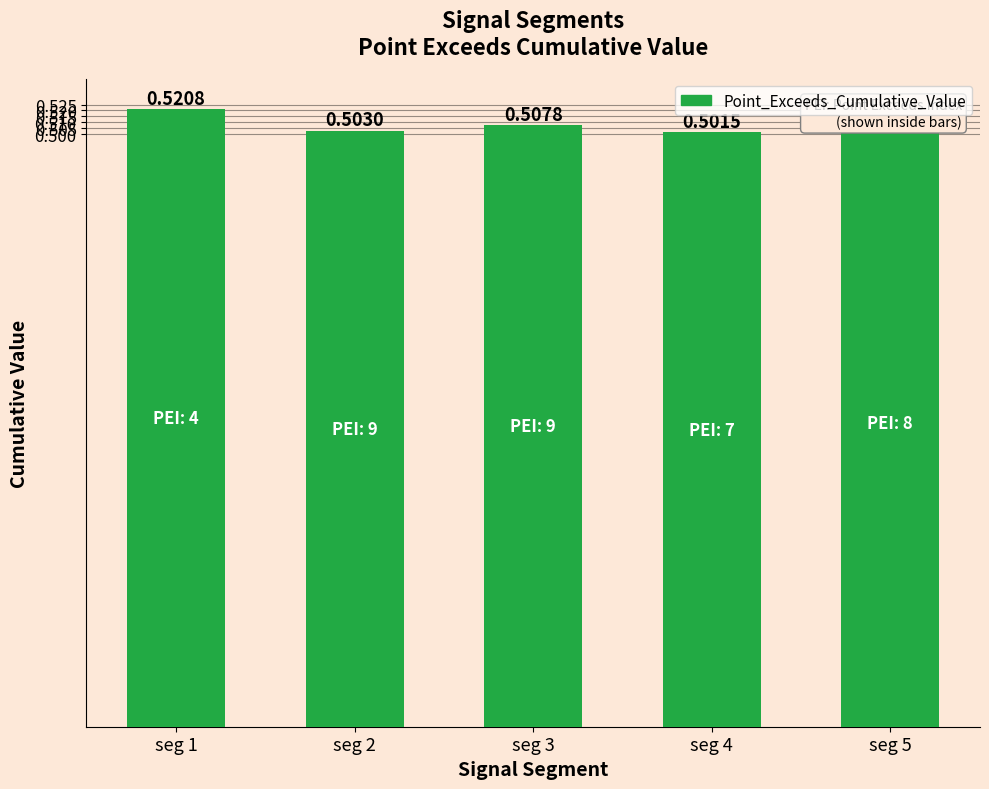

How many bars are there in total?

5